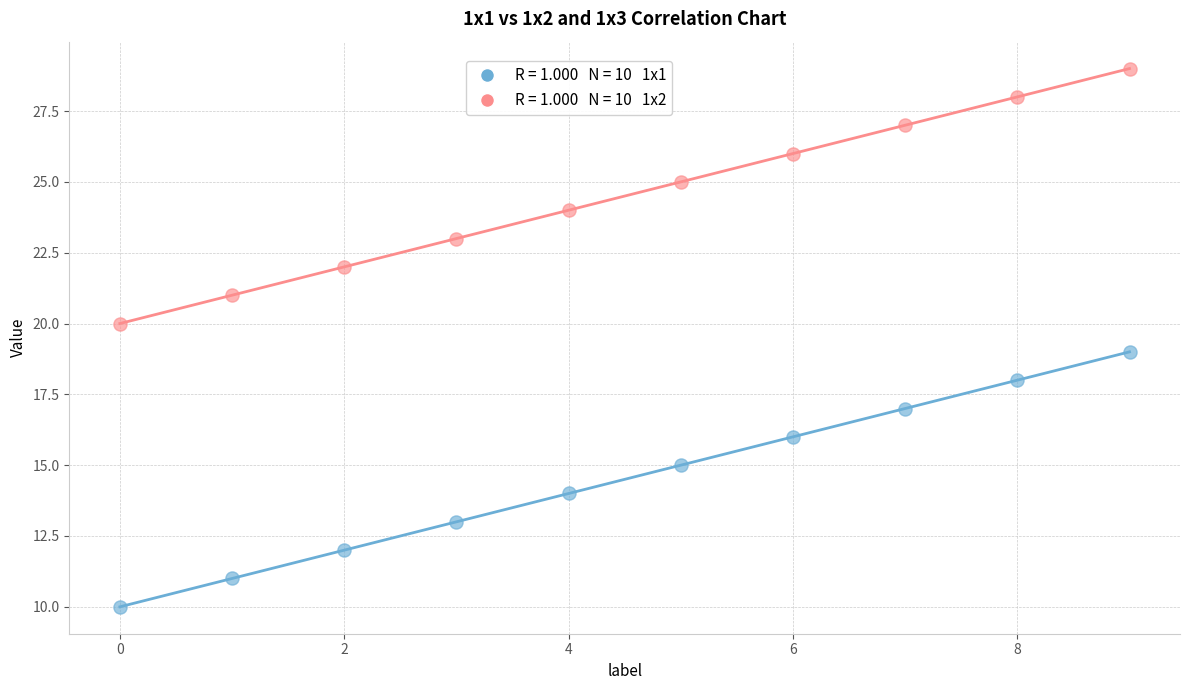

Across all data points, what is the range of Y values (max minus min)?

19